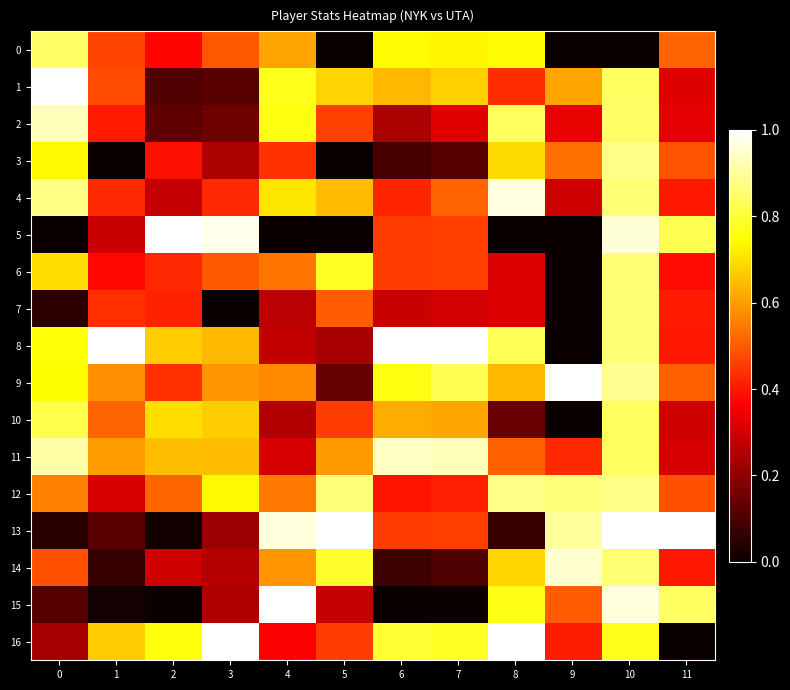

What is the spread (max minus min) of values at 10?

1.0